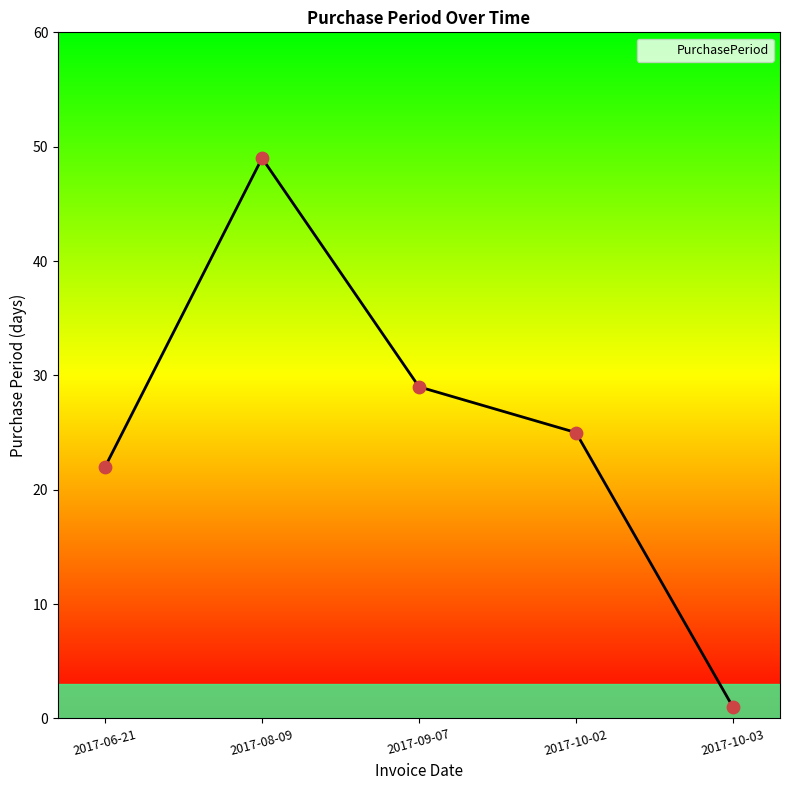

What is the change in value from 2017-10-02 to 2017-10-03?

-24